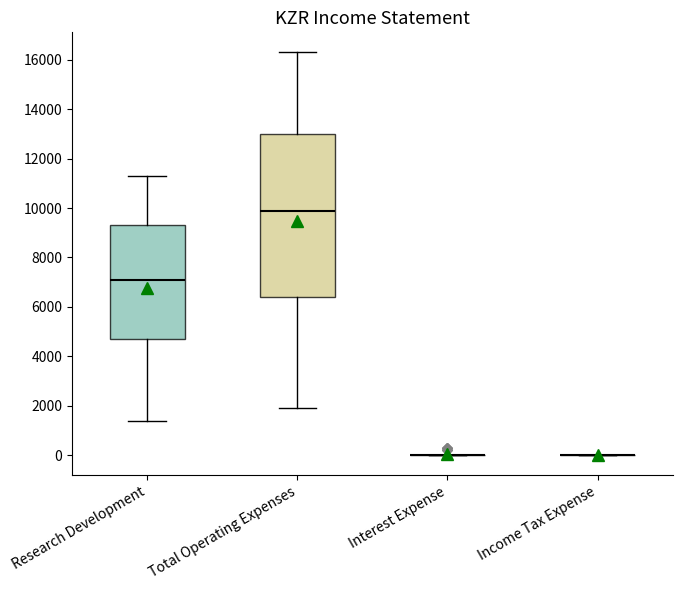

Comparing the boxes themselves (not the whiskers), which one is the tallest?

Total Operating Expenses